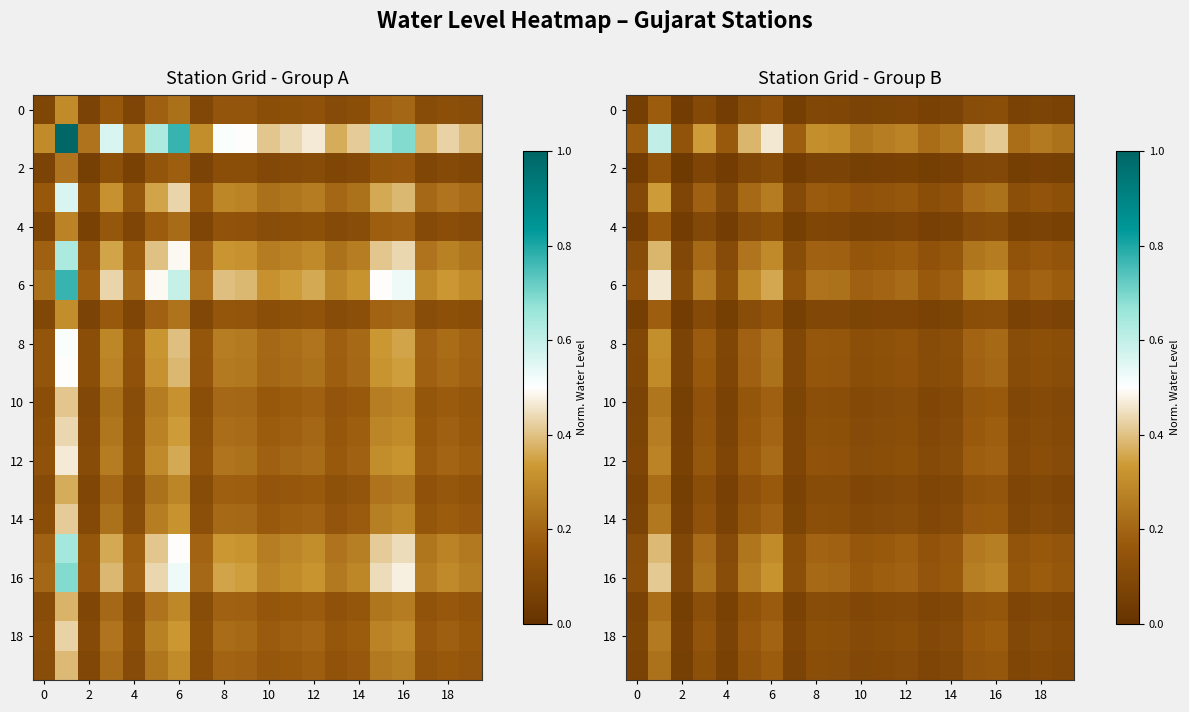

Which category has the lowest value in the 6 series?

2